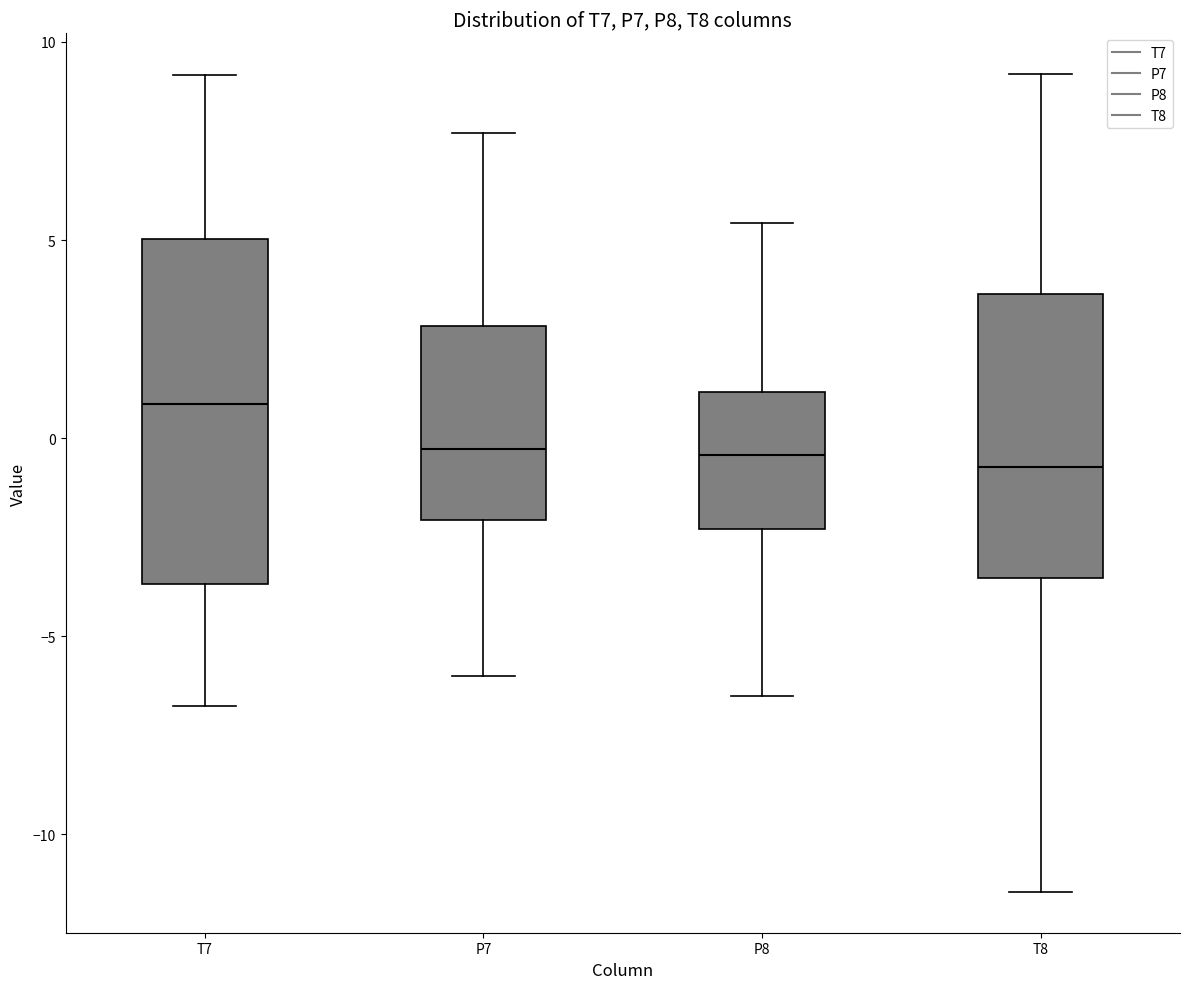

Where is the lower edge of the box for P7 on the y-axis? The values are not printed on the chart, so give them approximately, as read against the axis.

-2.0